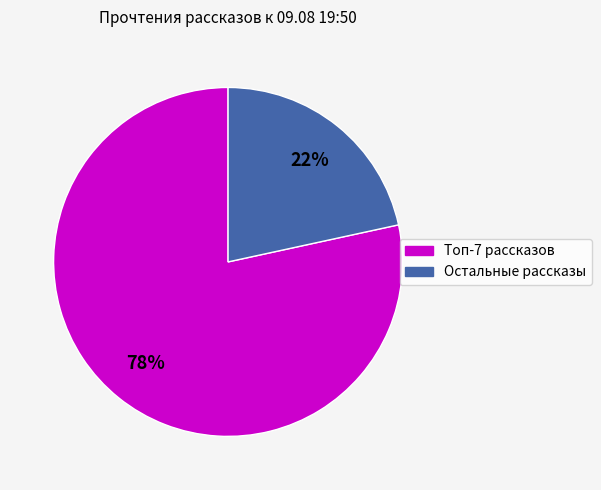

Is there a majority slice in this chart?

Yes